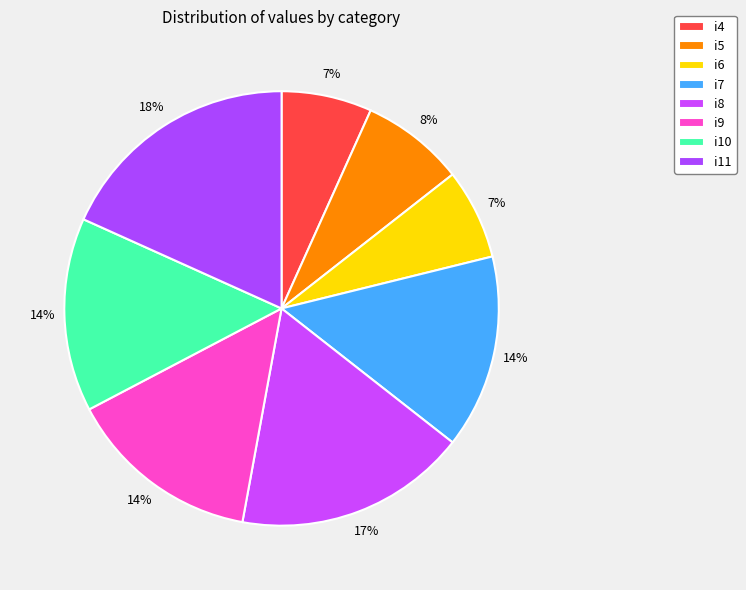

Count the number of slices in the pie.

8